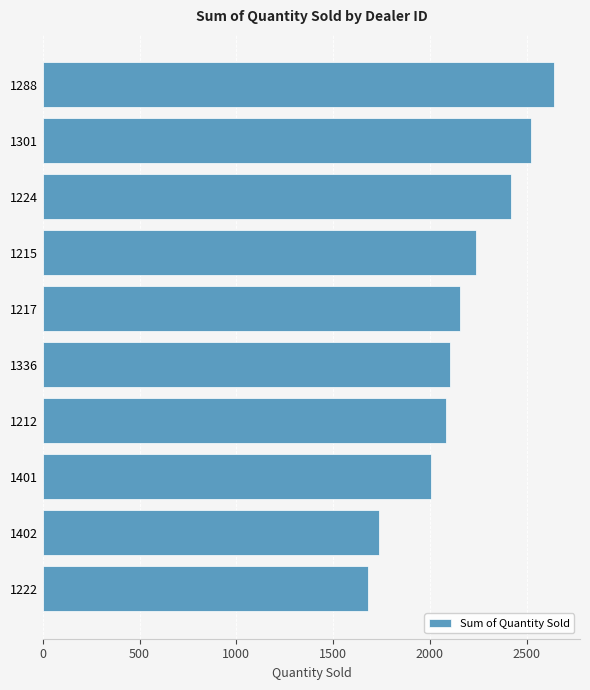

The chart shows a value of 866 at 1215. True or false?

False